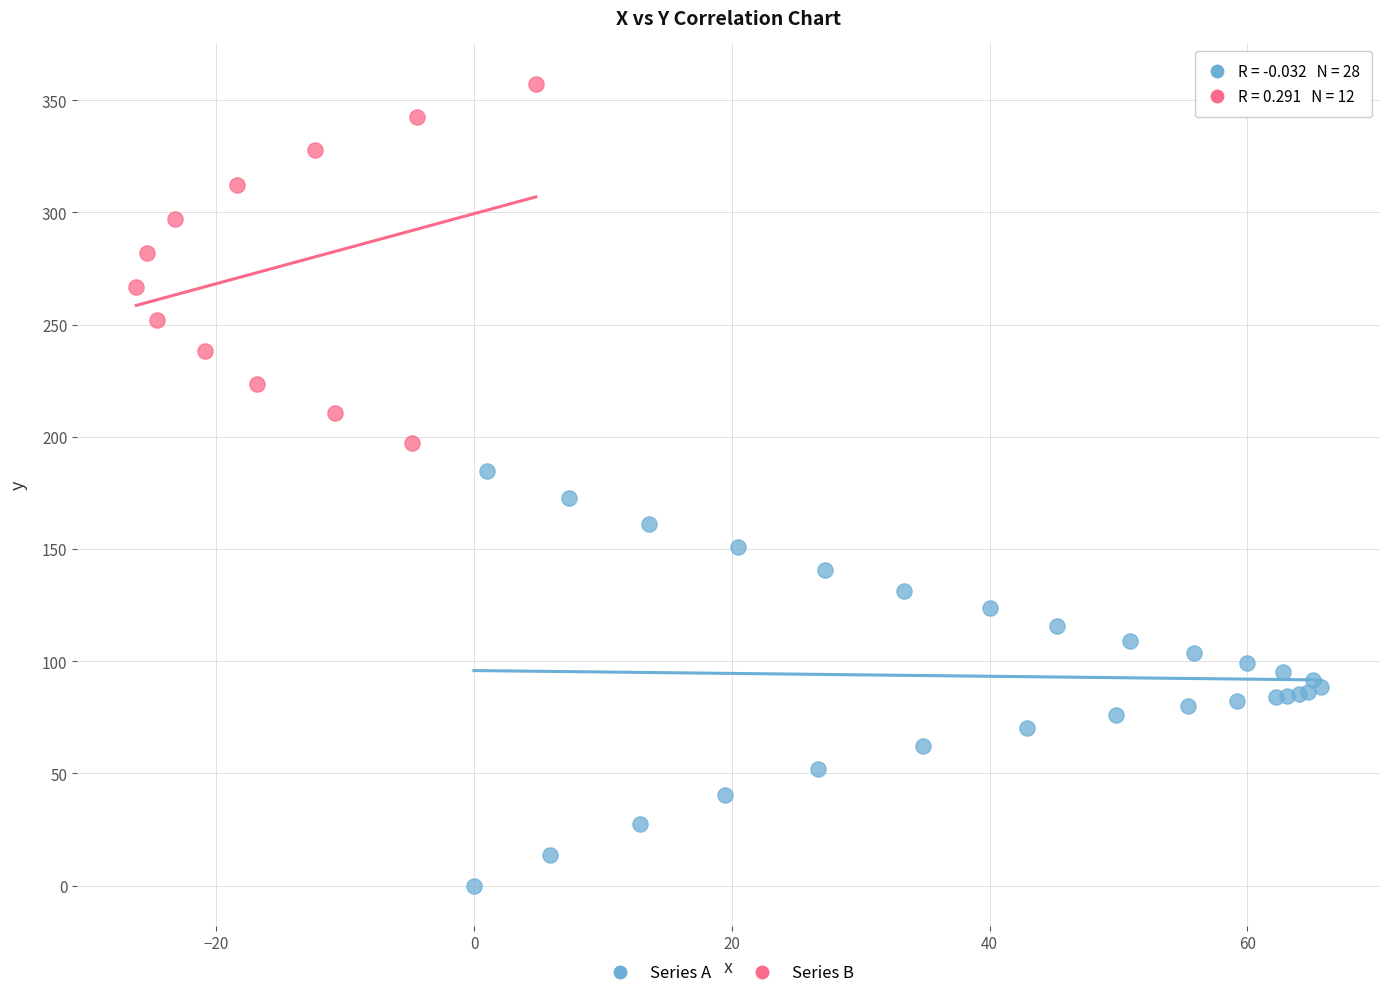

Which series has the widest spread of Y values?

Series A